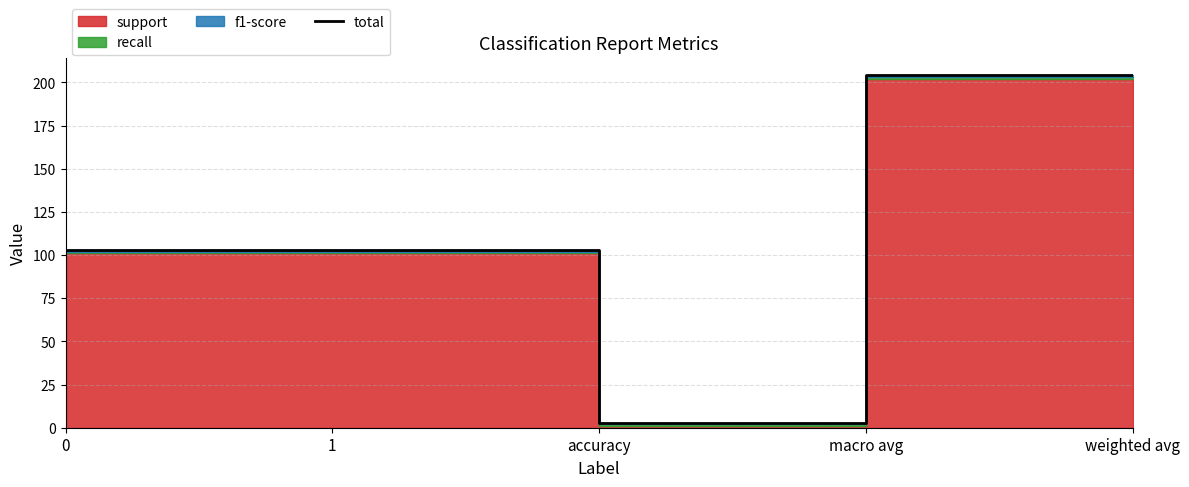

Which category has the highest value across all series?

macro avg